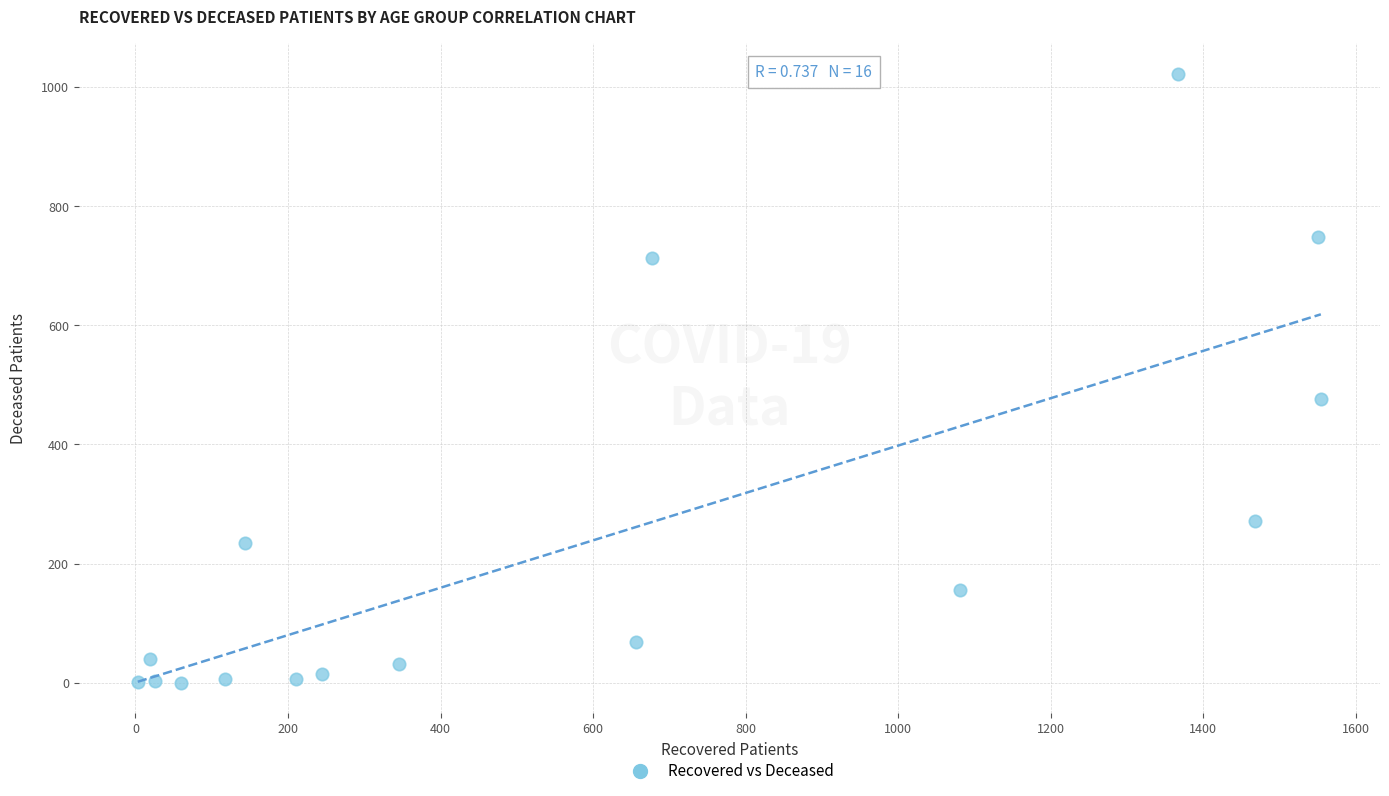

What Y value in the scatter plot is closest to 511?

477